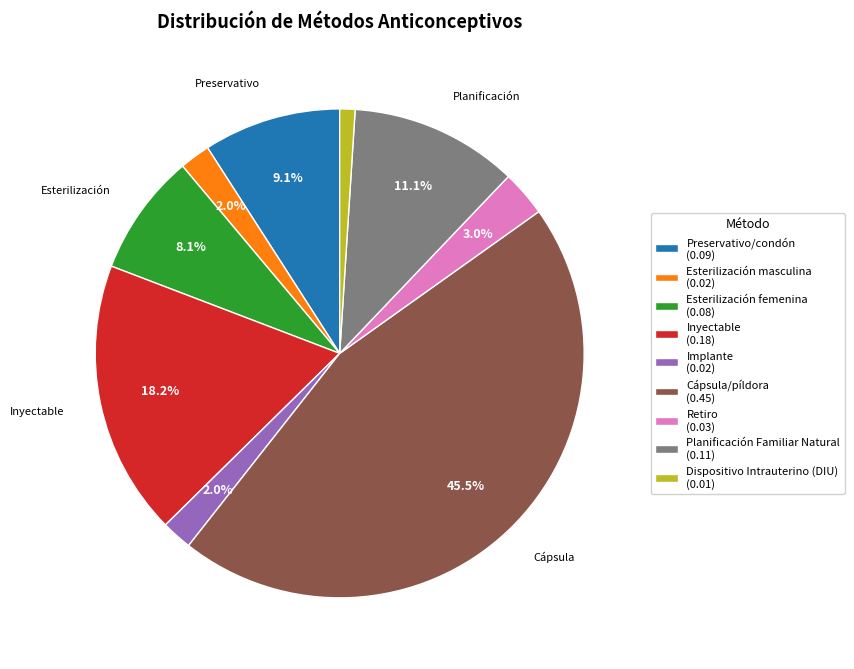

Is there any slice that represents more than half of the pie?

No